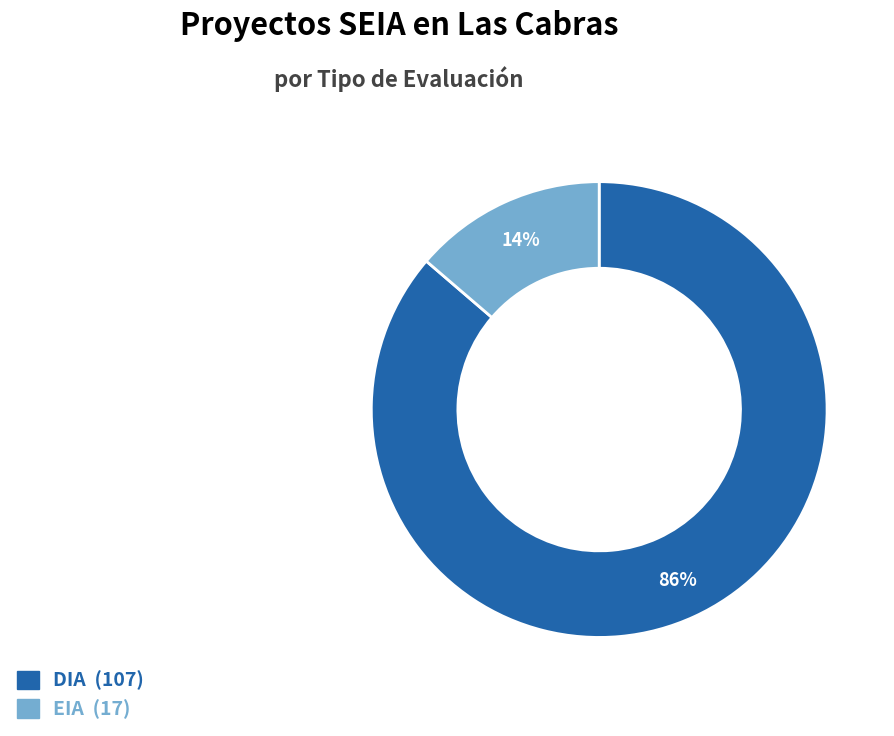

True or false: DIA (107) accounts for 86% of the total.

True